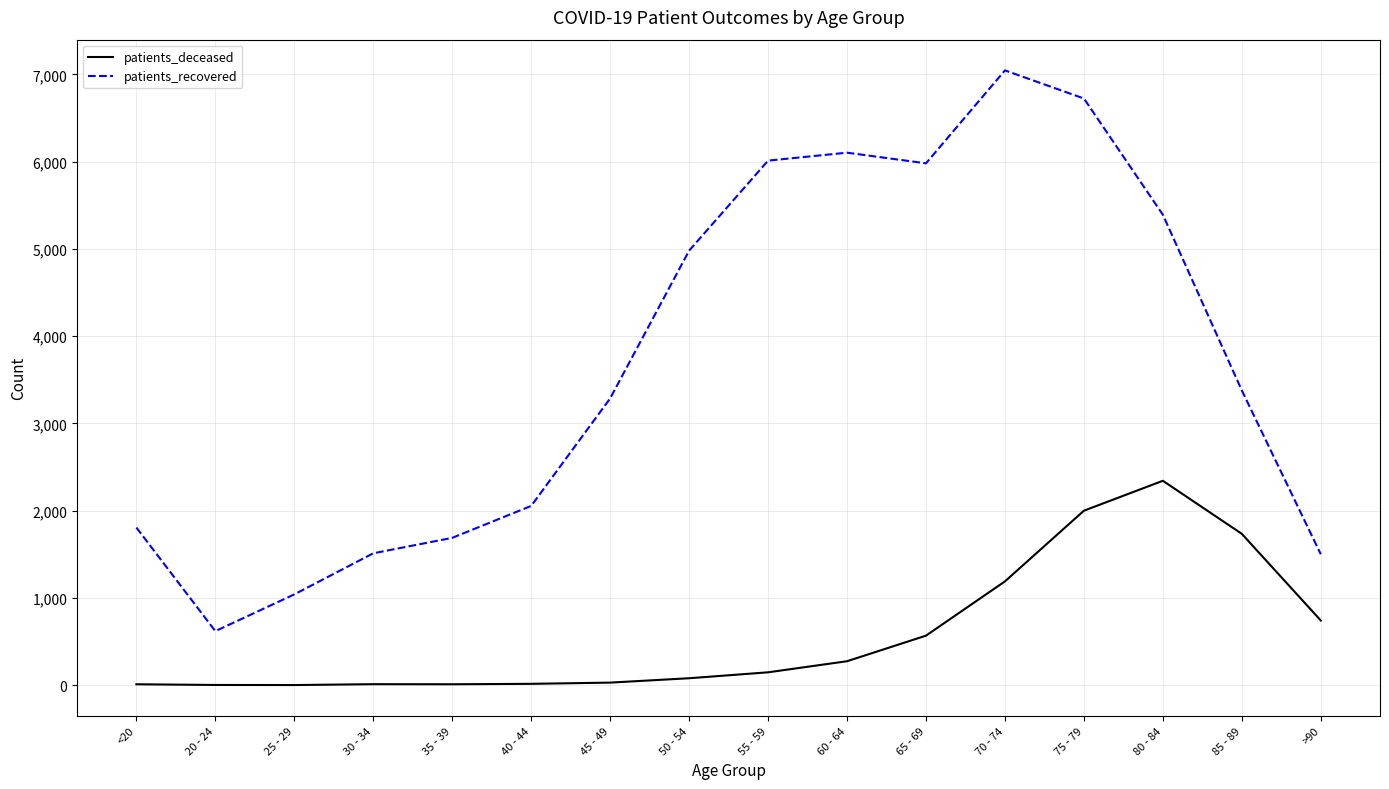

Which category has the highest value in the patients_deceased series?

80 - 84